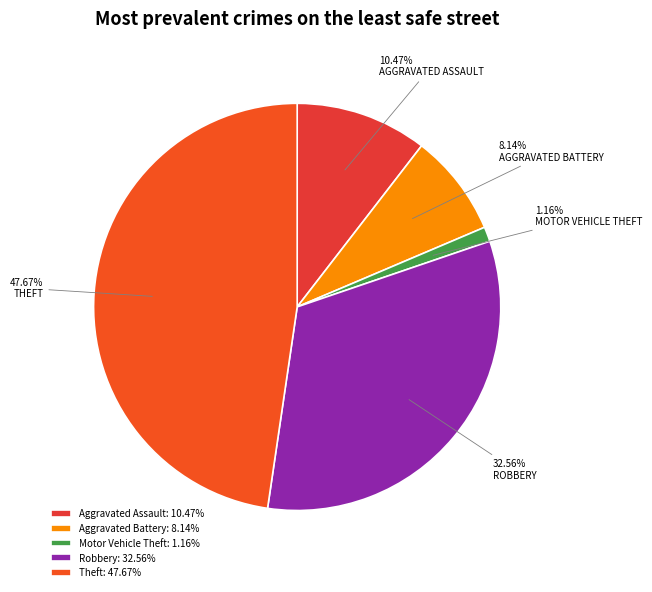

How many slices are in this pie chart?

5